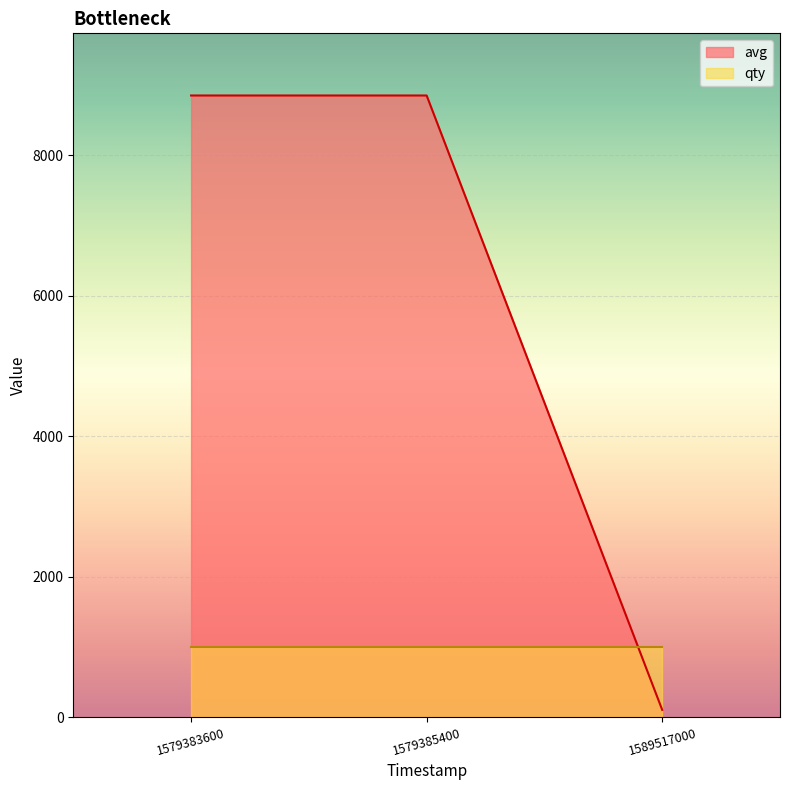

Which has a higher value, 1579383600 or 1579385400?

1579383600